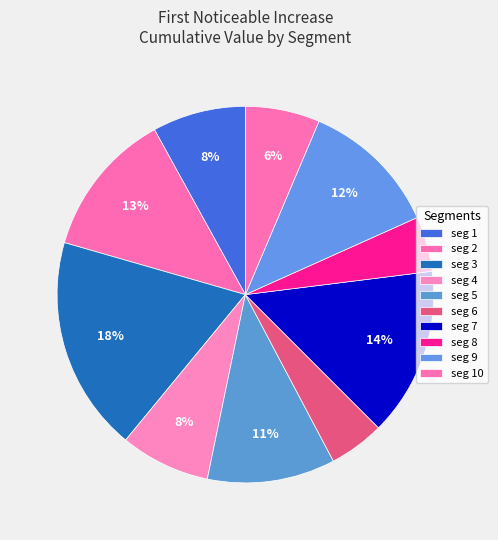

Which slice is the smallest?

signal segment 8